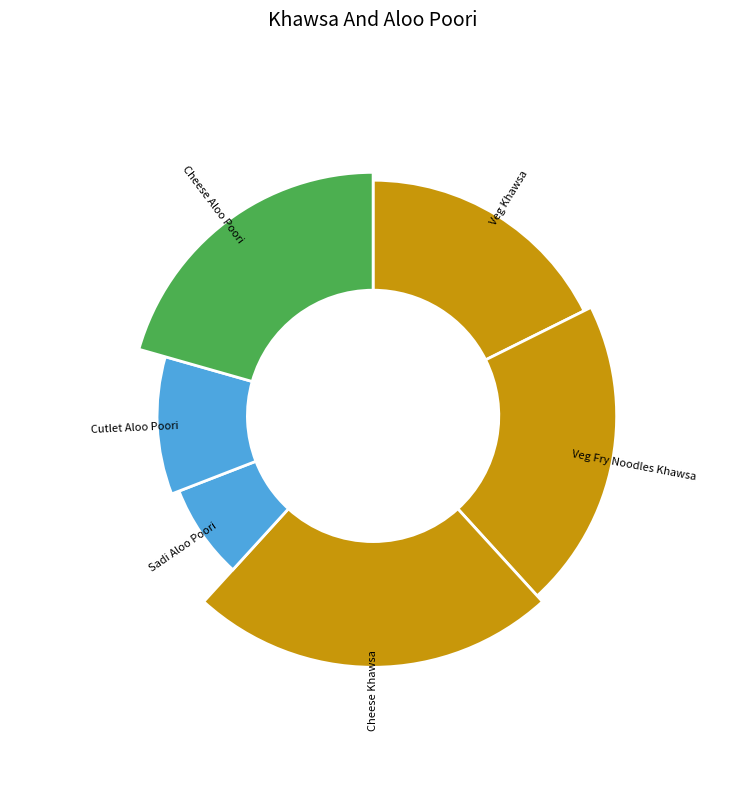

Is it true that Cheese Aloo Poori is 21% of the pie?

True